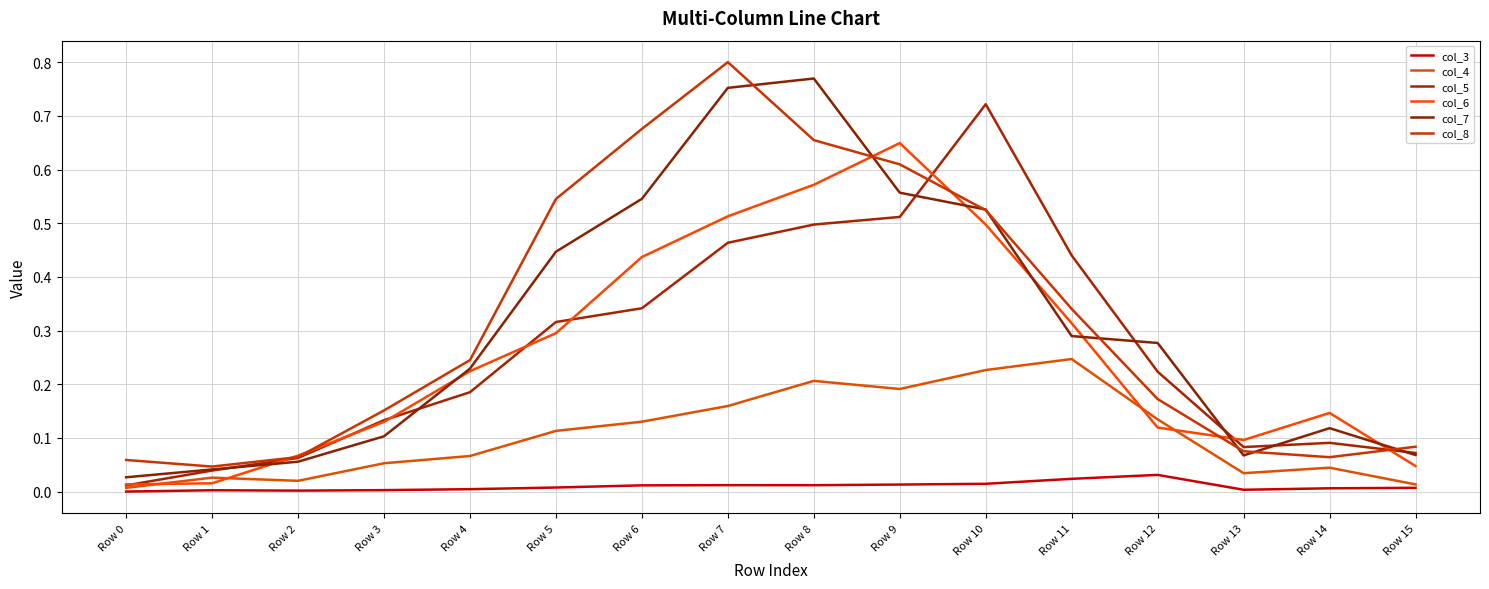

The value of col_8 at Row 13 is 0.1. True or false?

True